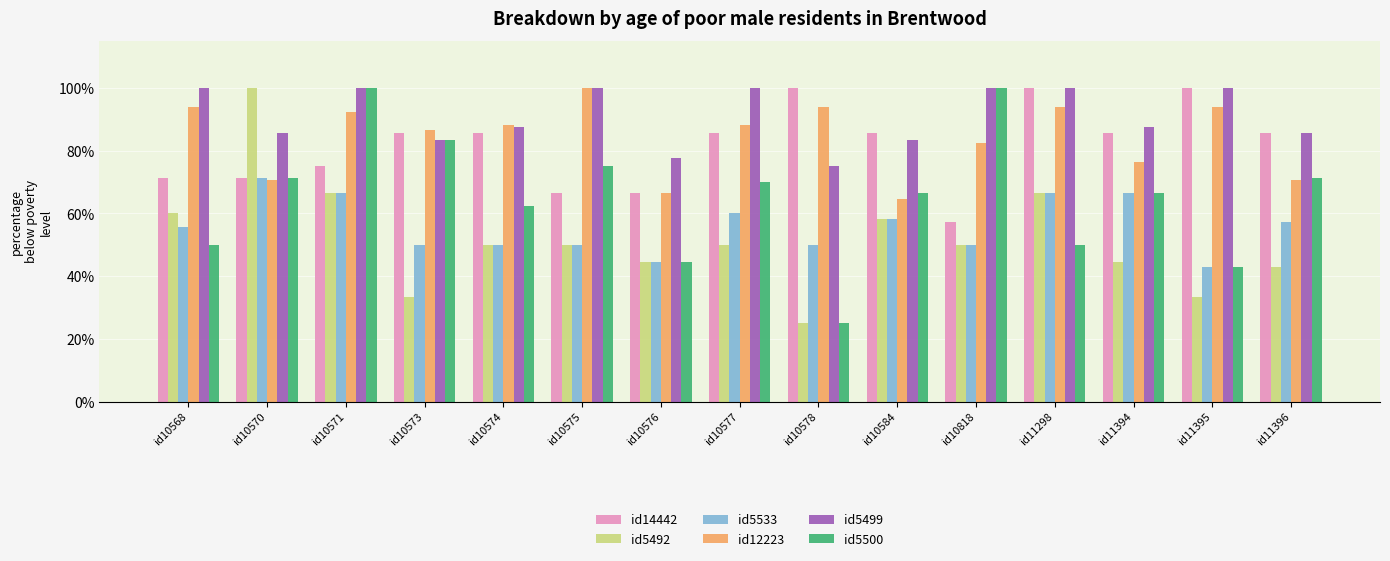

Between id10577 and id11298, which series saw the biggest shift?

id5500